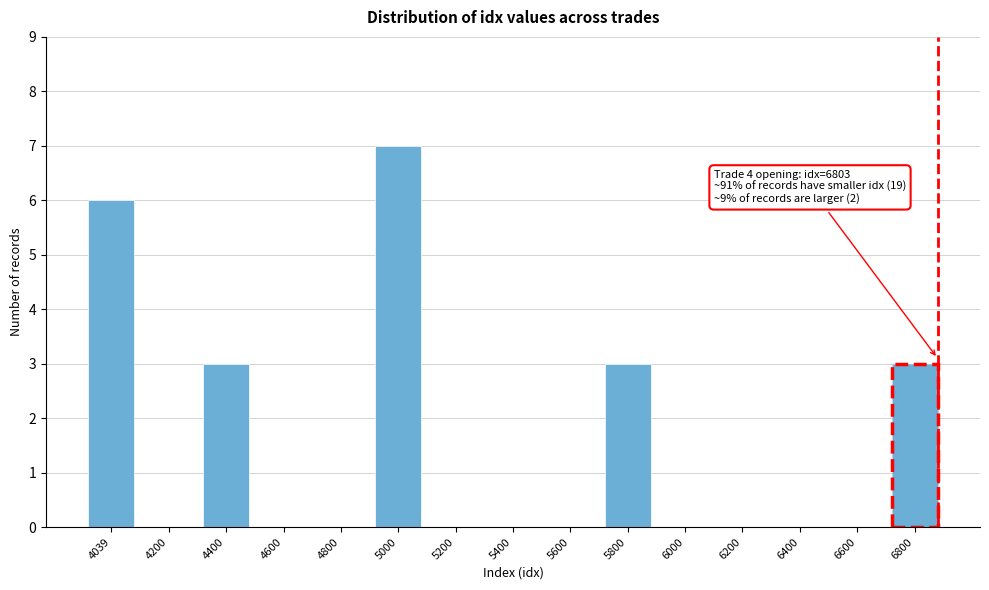

Reading left to right, extract all data points from this chart.

4039=6	4200=0	4400=3	4600=0	4800=0	5000=7	5200=0	5400=0	5600=0	5800=3	6000=0	6200=0	6400=0	6600=0	6800=3